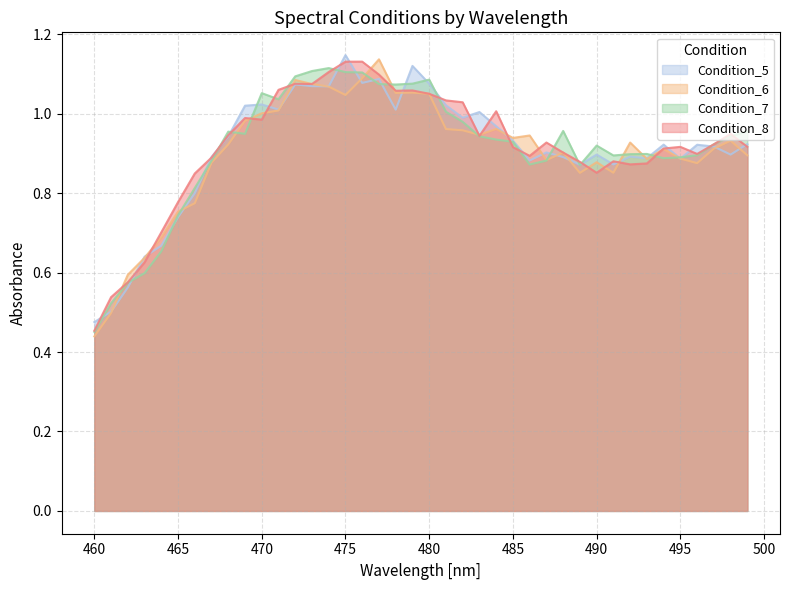

List the series in order of their peak value, lowest first.

Condition_7, Condition_8, Condition_6, Condition_5